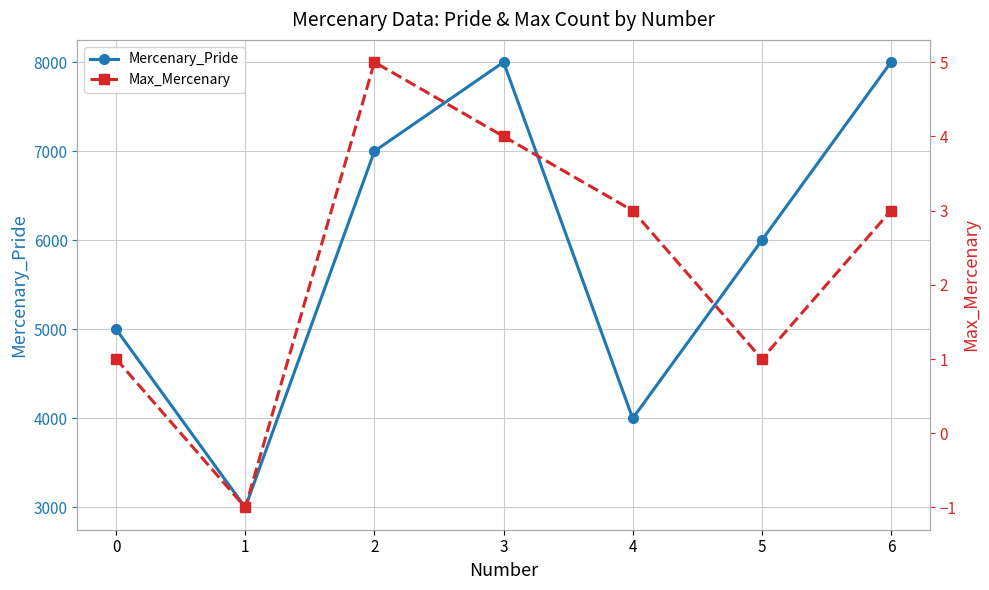

Reading left to right, extract all data points from this chart.

Mercenary_Pride: 5000	3000	7000	8000	4000	6000	8000
Max_Mercenary: 1	-1	5	4	3	1	3